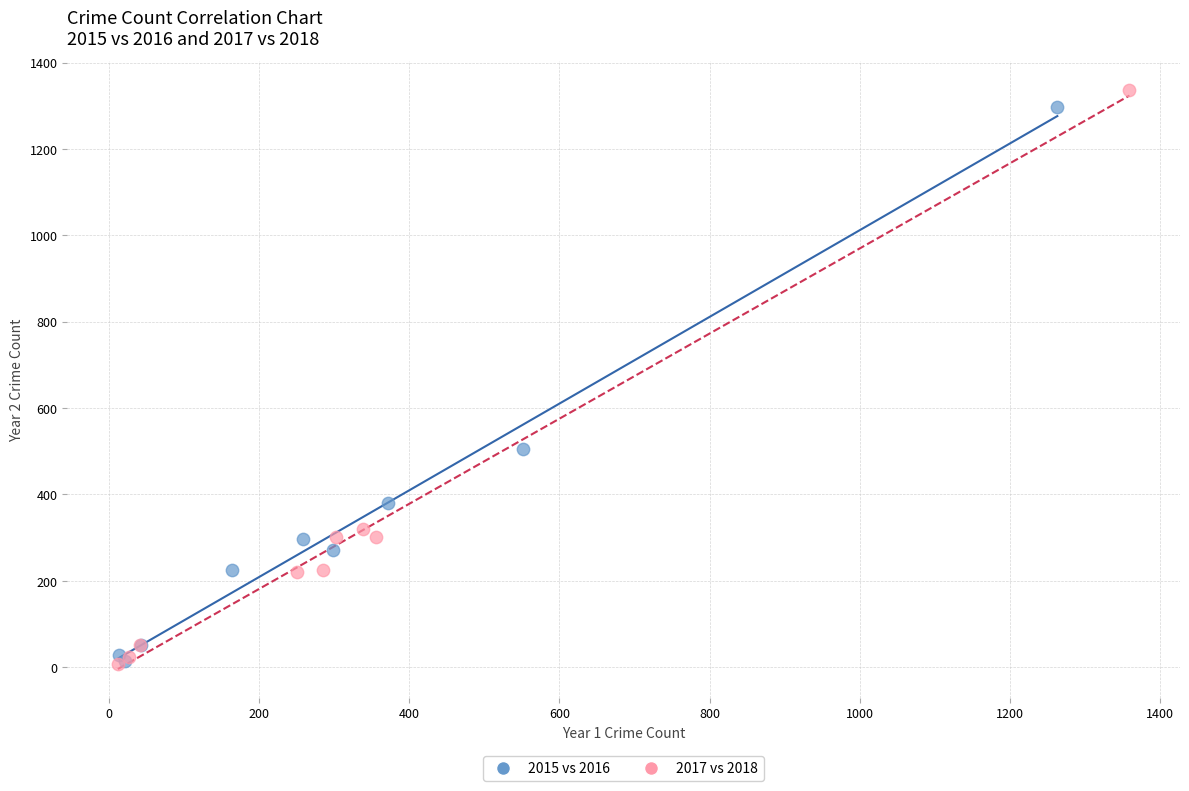

Which series has the widest spread of Y values?

2017 vs 2018